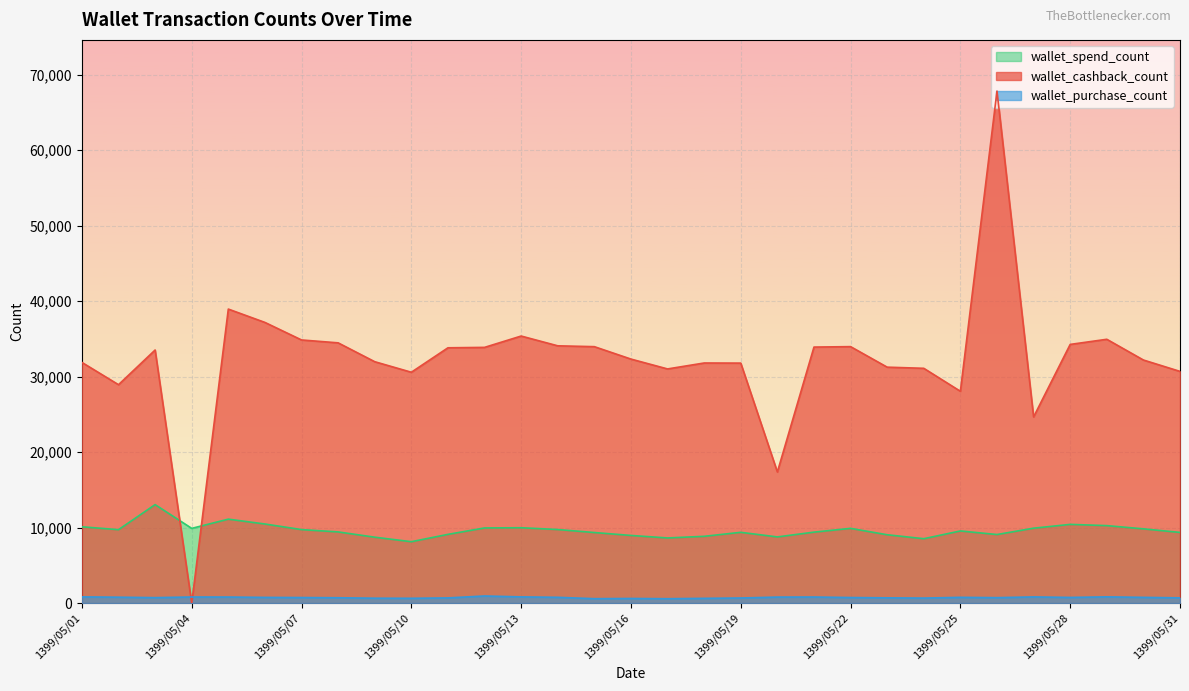

Which has a higher value, 1399/05/11 or 1399/05/23?

1399/05/11